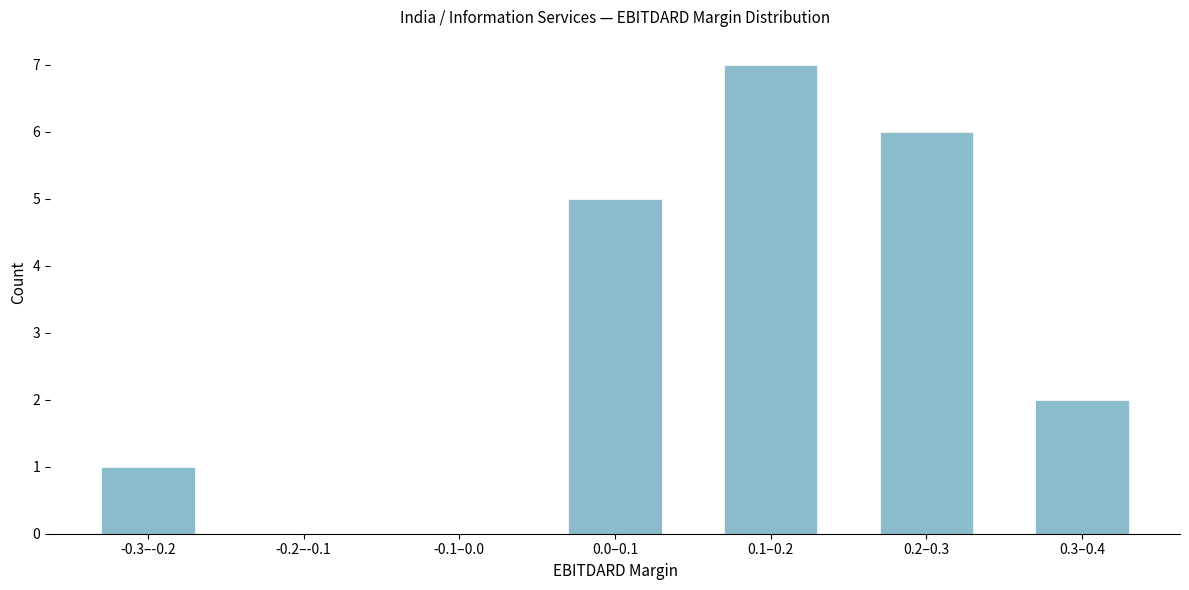

Reading right to left, list all the values displayed in this chart.

0.3–0.4=2	0.2–0.3=6	0.1–0.2=7	0.0–0.1=5	-0.1–0.0=0	-0.2–-0.1=0	-0.3–-0.2=1